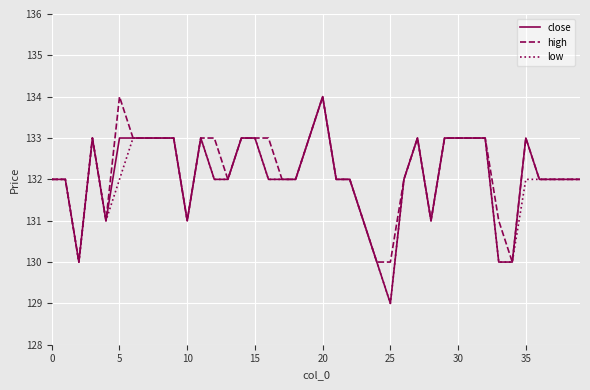

What is the maximum value for high?

134